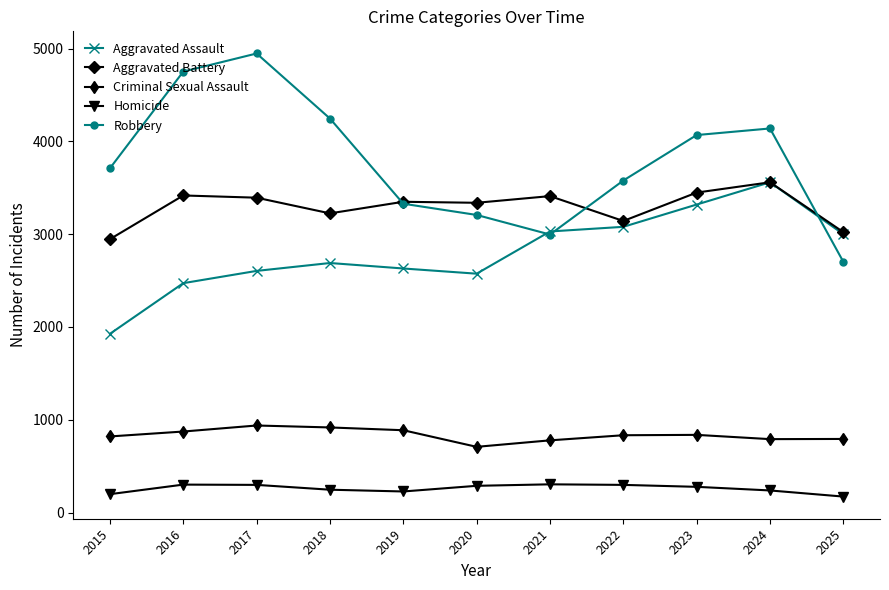

What is the sum of all Aggravated Battery values?

36248